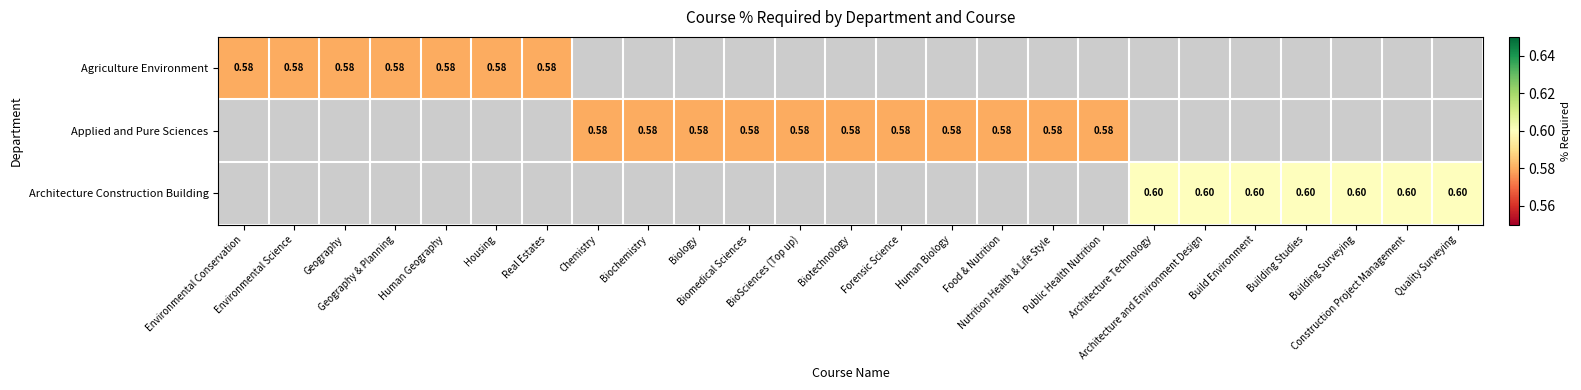

Rank the categories by Applied and Pure Sciences value from lowest to highest.

Environmental Conservation, Environmental Science, Geography, Geography & Planning, Human Geography, Housing, Real Estates, Chemistry, Biochemistry, Biology, Biomedical Sciences, BioSciences (Top up), Biotechnology, Forensic Science, Human Biology, Food & Nutrition, Nutrition Health & Life Style, Public Health Nutrition, Architecture Technology, Architecture and Environment Design, Build Environment, Building Studies, Building Surveying, Construction Project Management, Quality Surveying